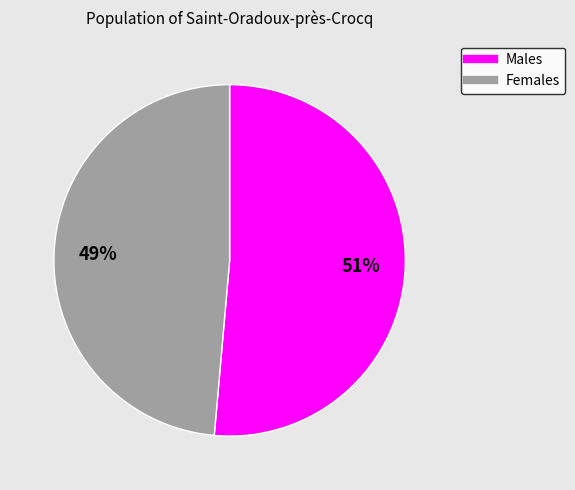

How many slices are in this pie chart?

2